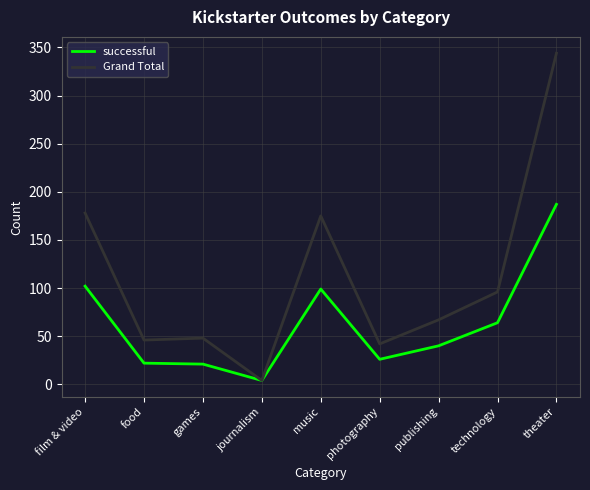

Which series has the largest total across all categories?

Grand Total